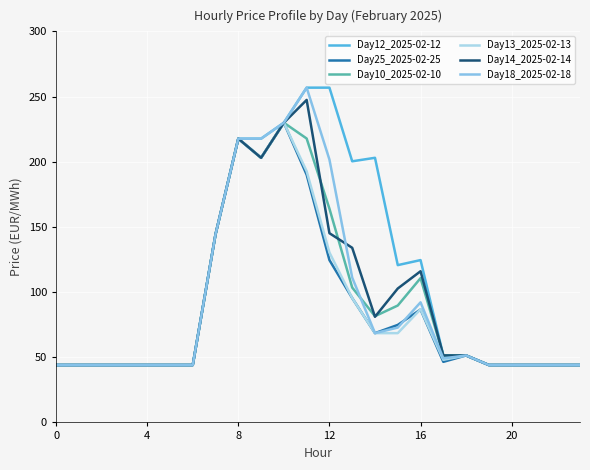

What is the minimum value shown in the chart?

44.0